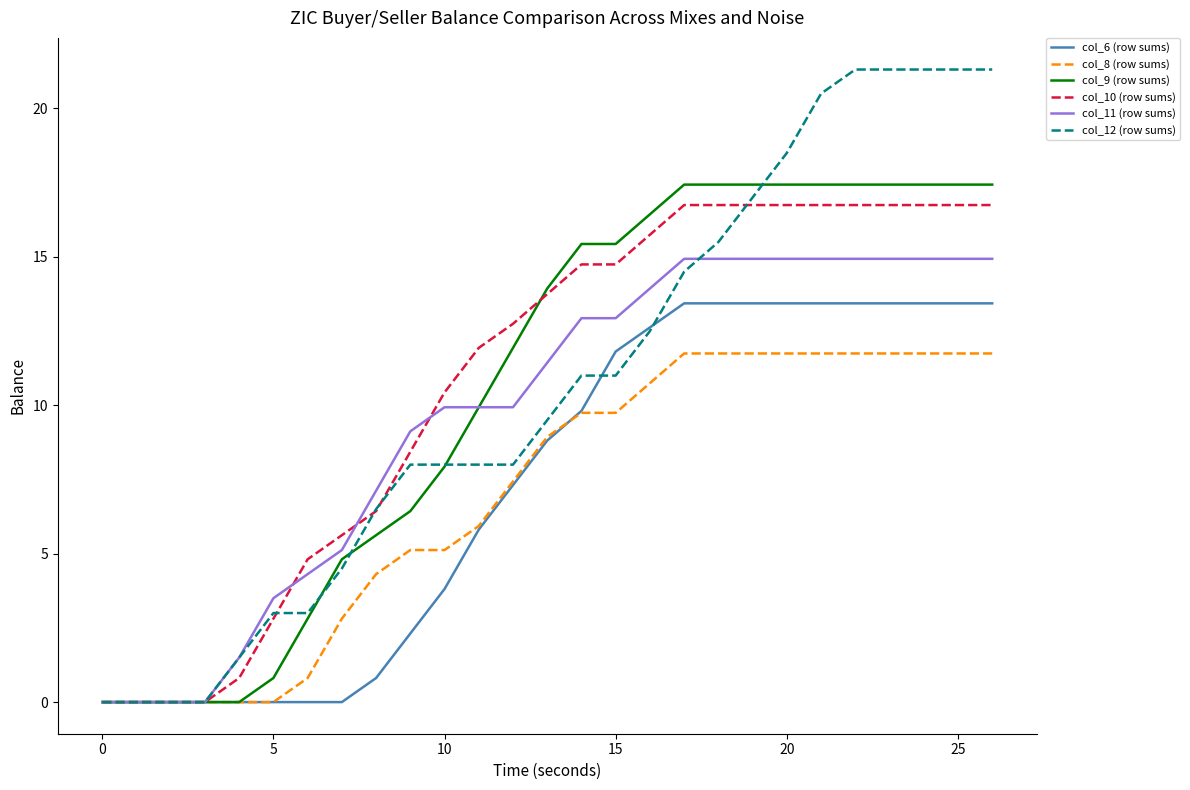

How many lines are shown in the chart?

6